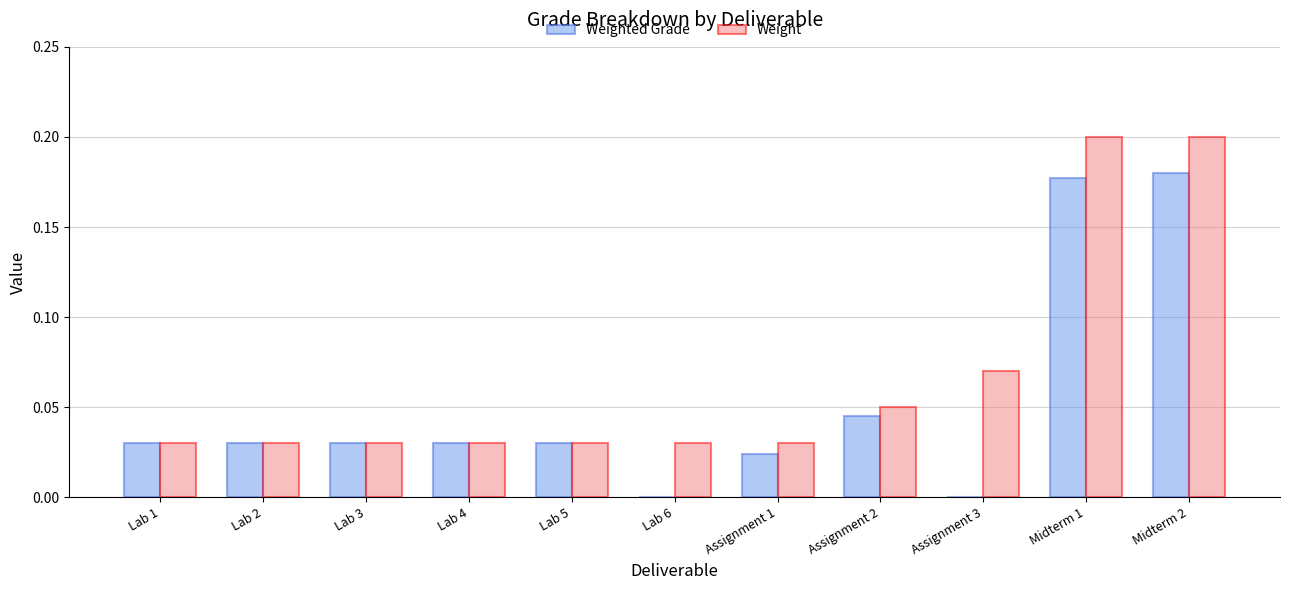

True or false: Weight has a value of 0.0 at Assignment 1.

True